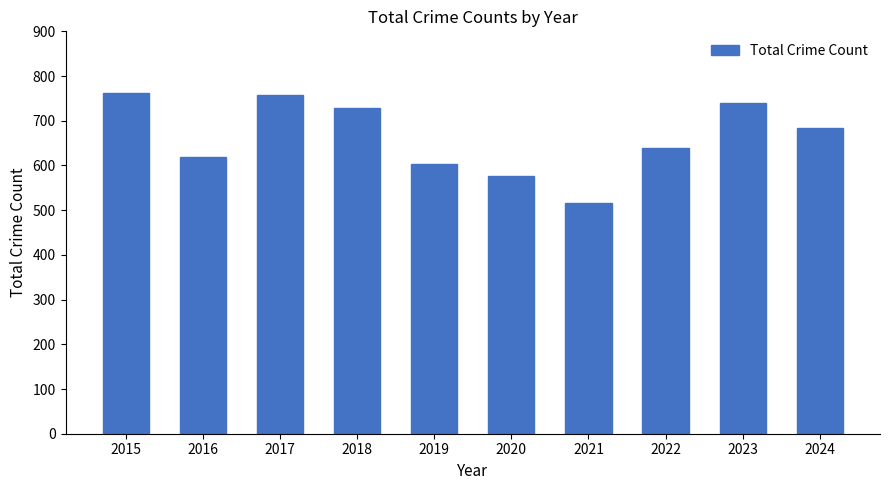

What is the smallest value displayed?

517